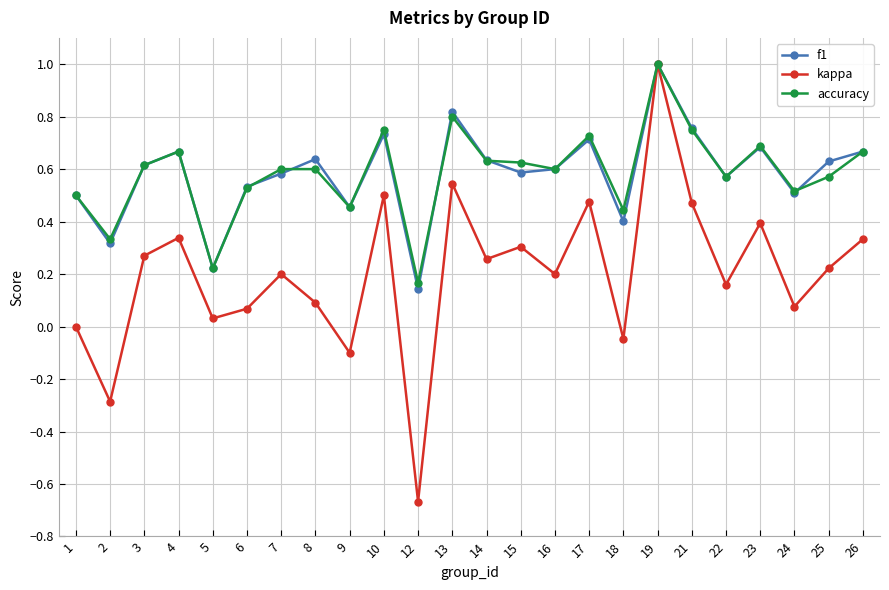

Where is the first local maximum for accuracy?

4